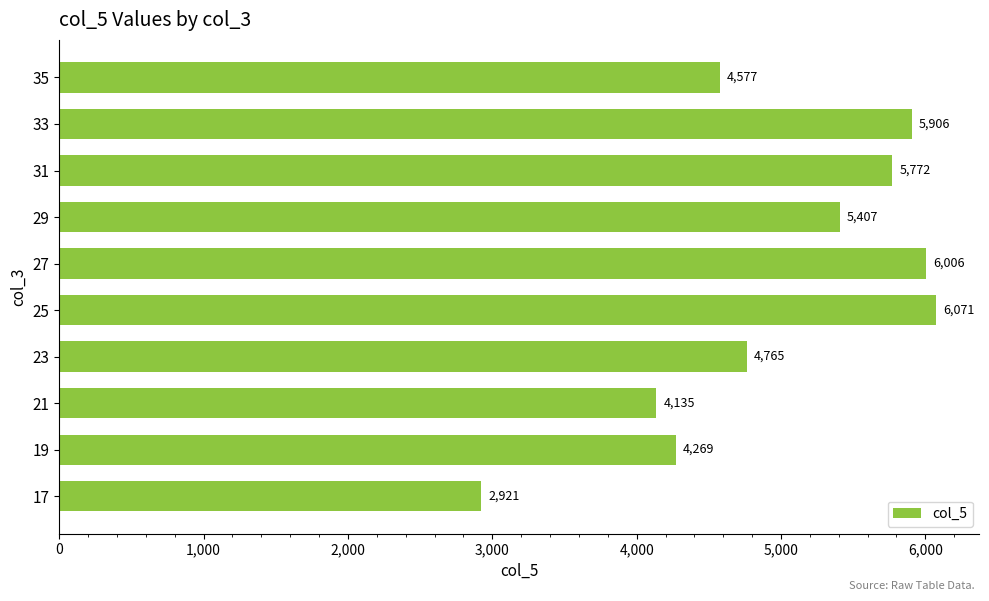

Count the number of categories in the chart.

10